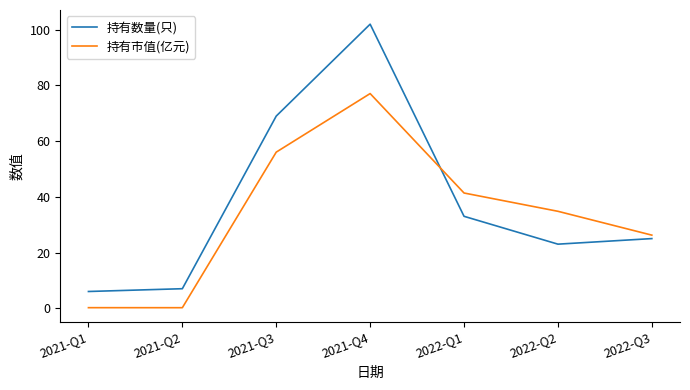

True or false: 持有数量(只) has a value of 25.0 at 2022-Q3.

True